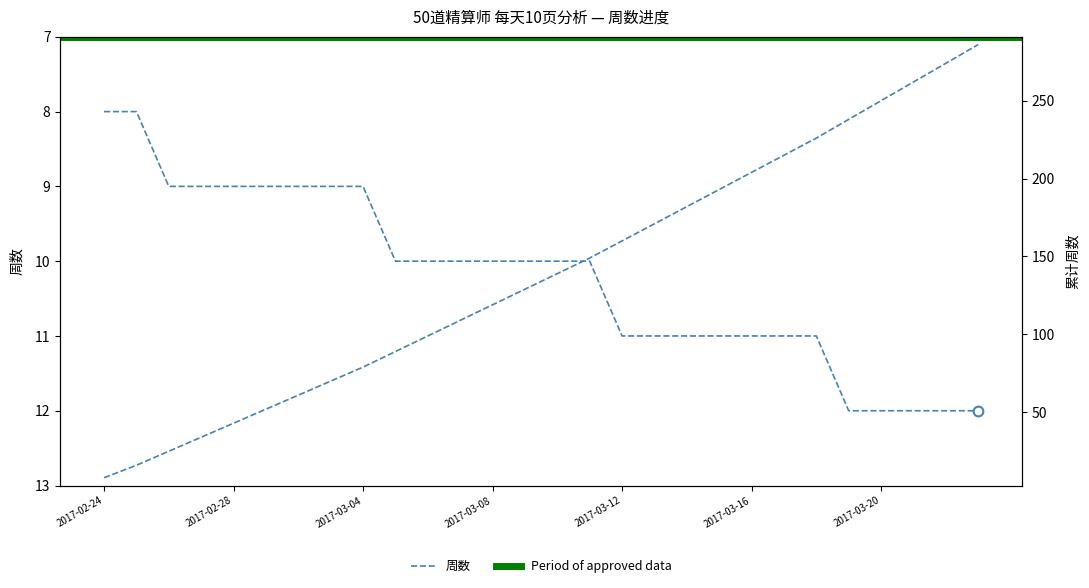

True or false: there are more than 1 points higher than both neighbors.

False